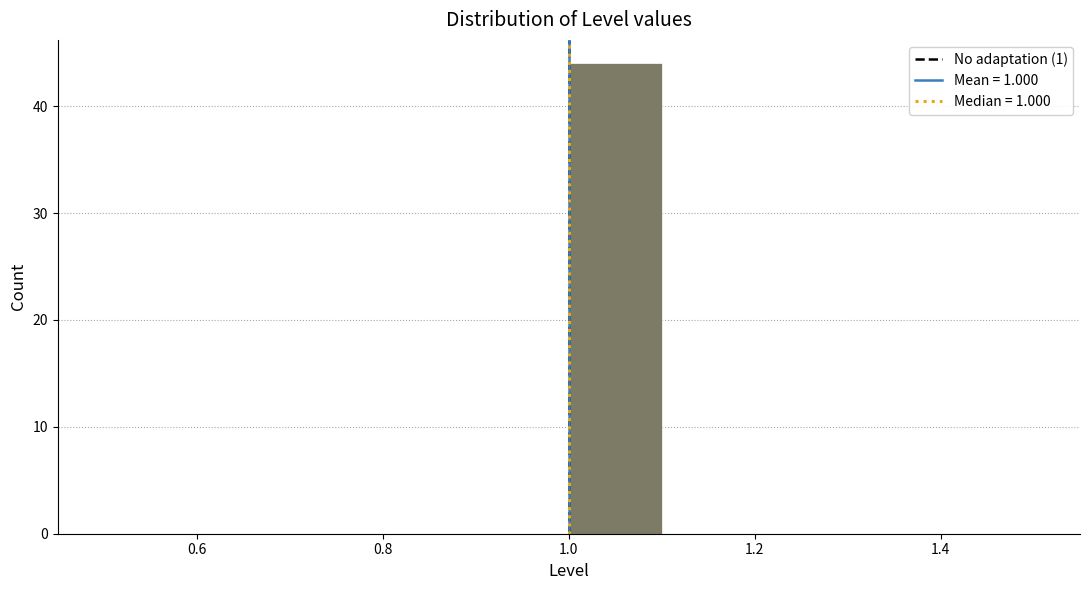

How tall is the bar that spans 1.0 to 1.1 on the x-axis? The values are not printed on the chart, so give them approximately, as read against the axis.

44